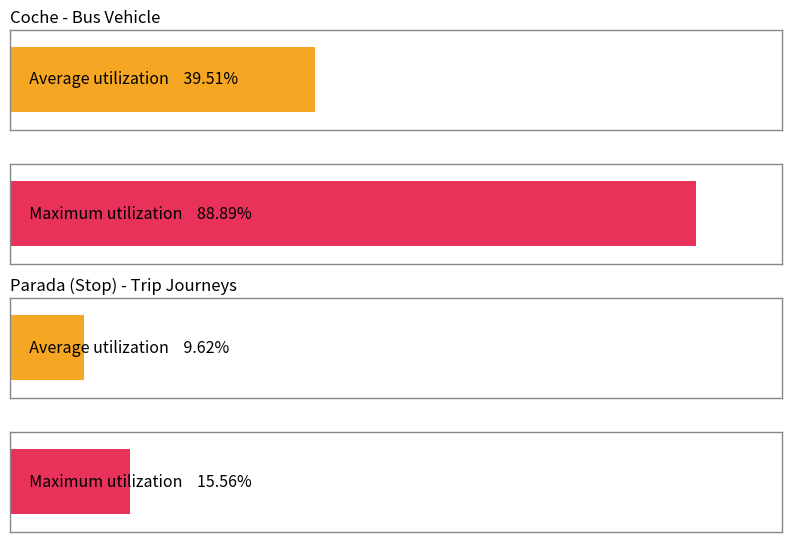

Which series has the widest spread of values?

Maximum utilization